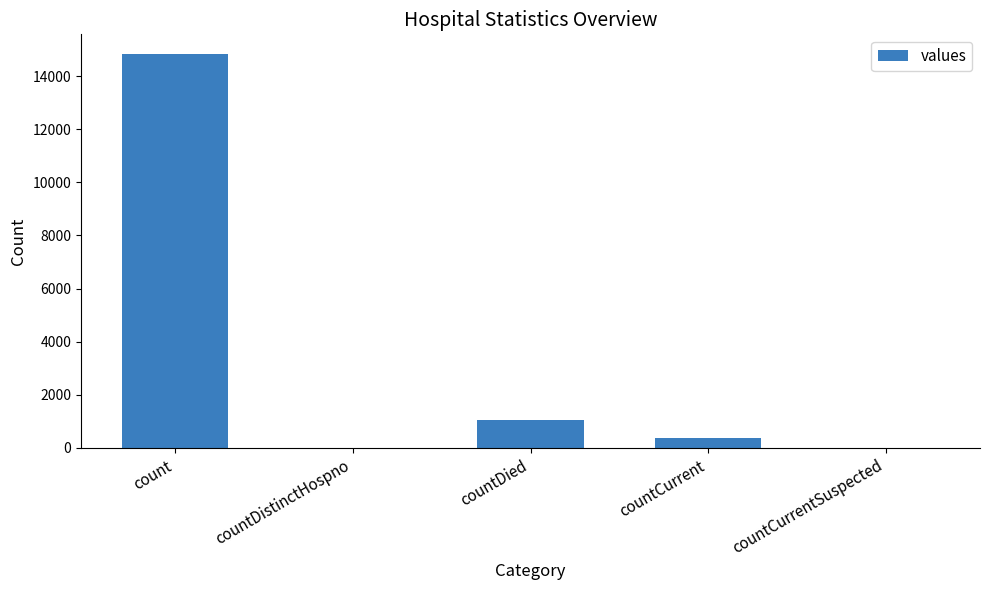

The chart shows a value of 383 at countCurrent. True or false?

True